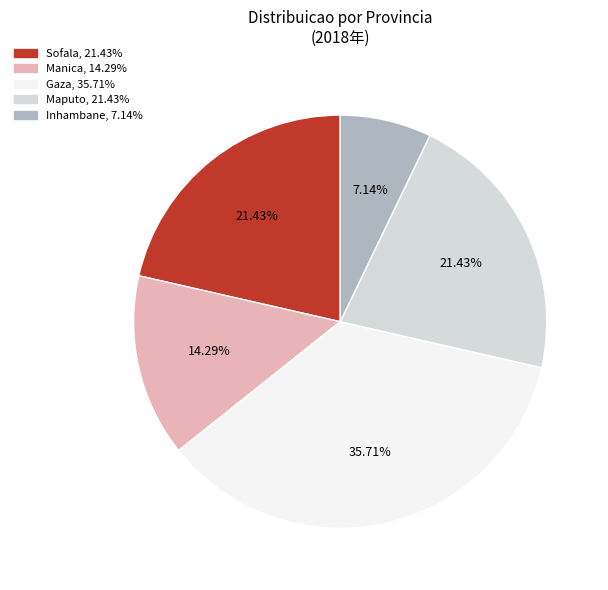

Does any single category account for the majority?

No